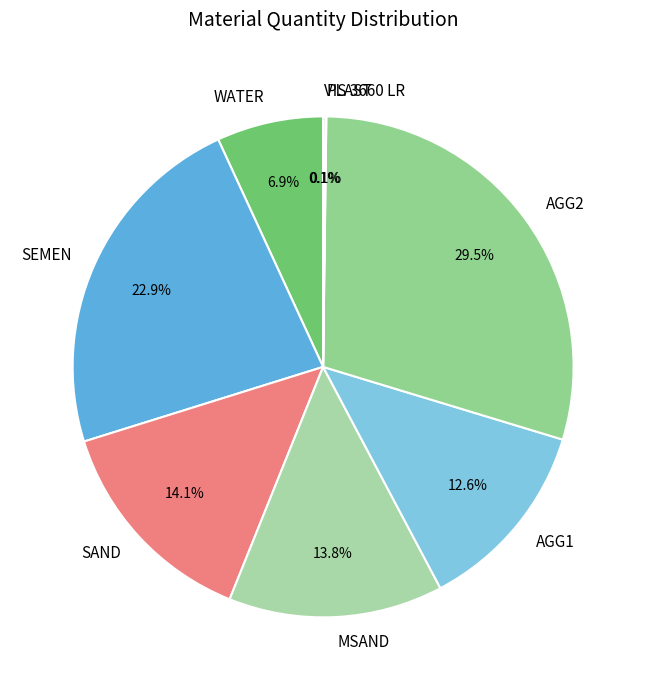

Which category has the biggest portion of the pie?

AGG2